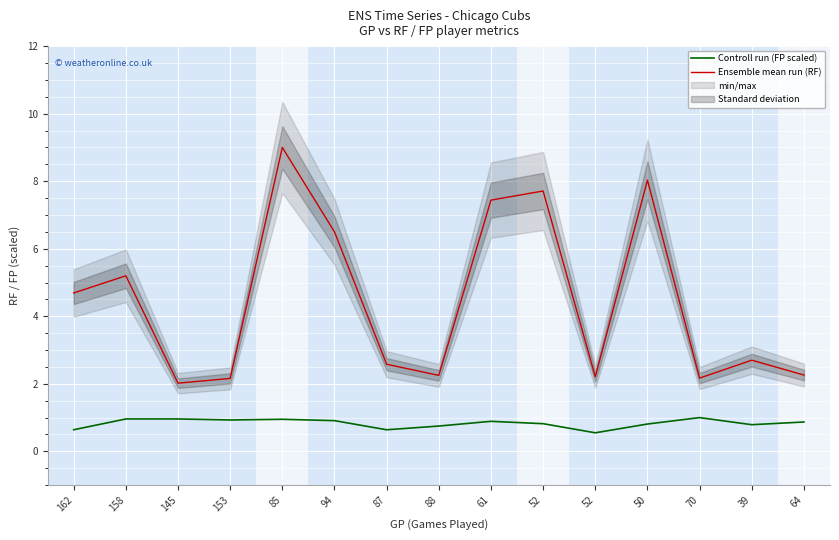

What is the smallest value displayed?

0.5